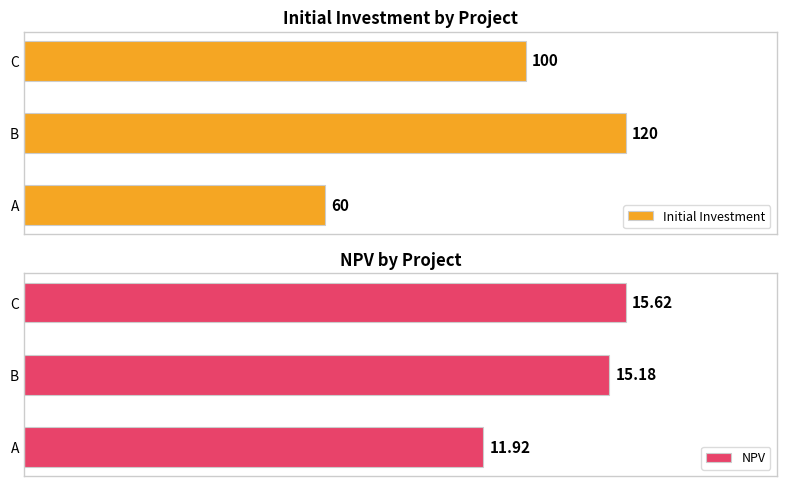

List the labels in order of NPV value, smallest first.

A, B, C